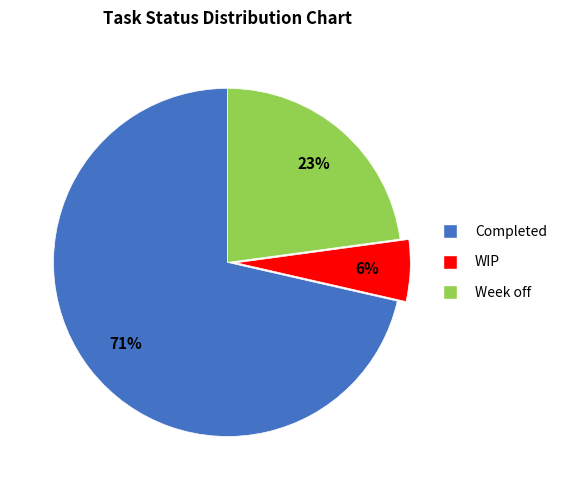

Which category has the biggest portion of the pie?

Completed